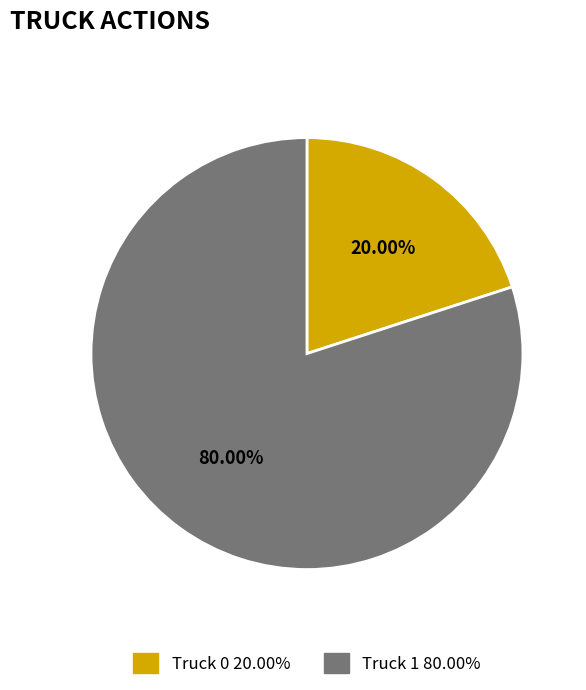

To the nearest percent, what is the difference between the Truck 1 and Truck 0 slice percentages?

60%